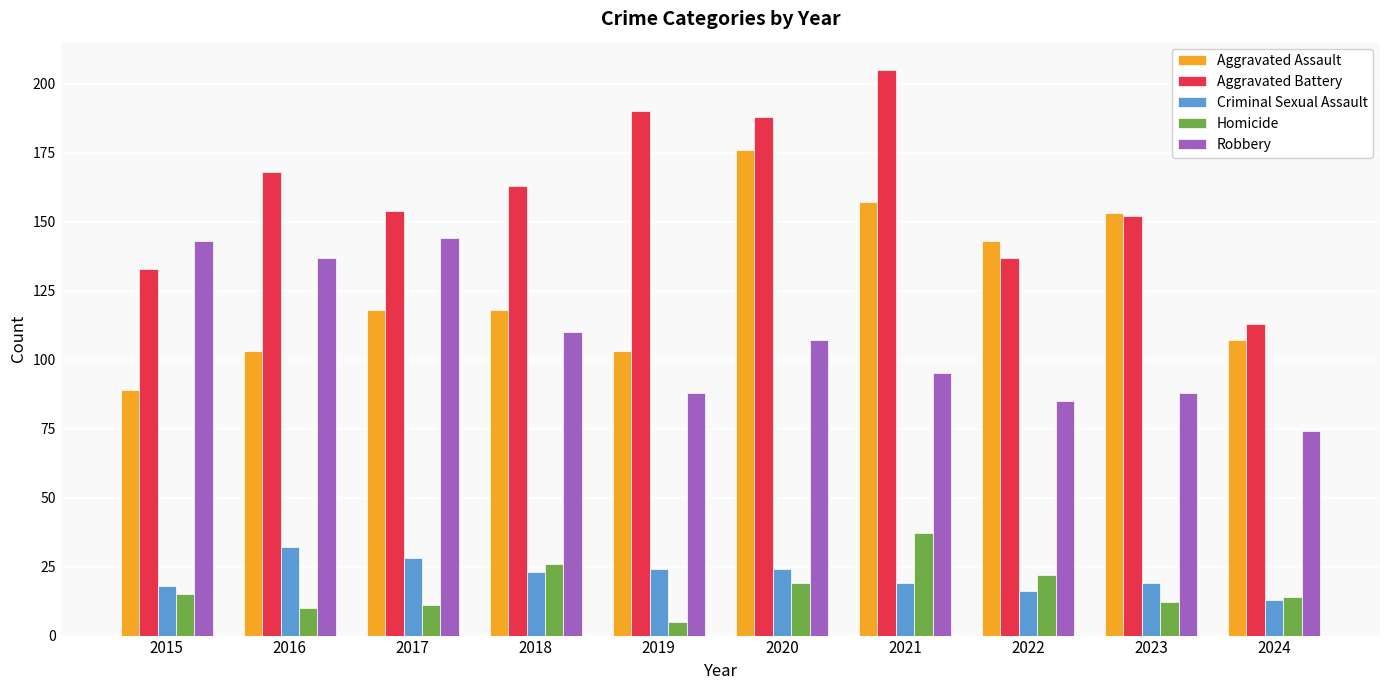

How many data points does each series have?

10